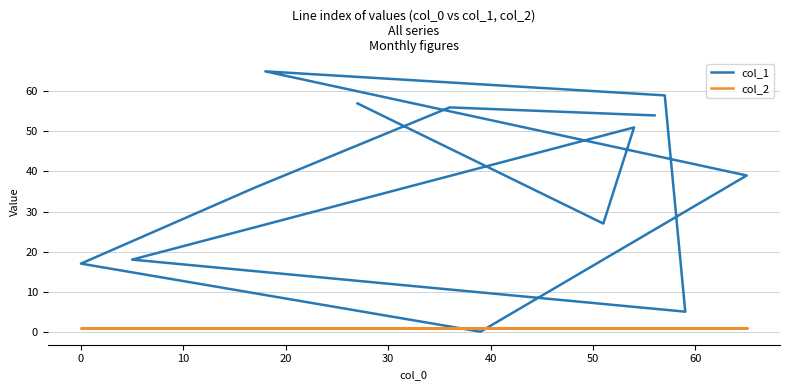

True or false: col_1 has more than 0 points higher than both neighbors.

True